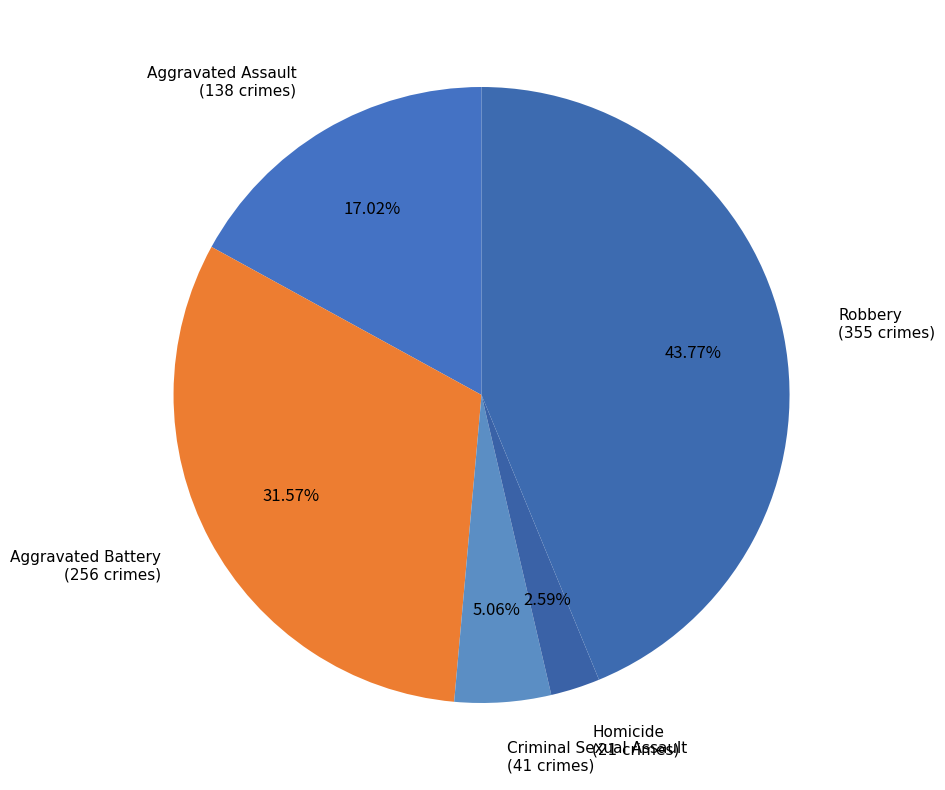

What is the smallest slice in the pie chart?

Homicide